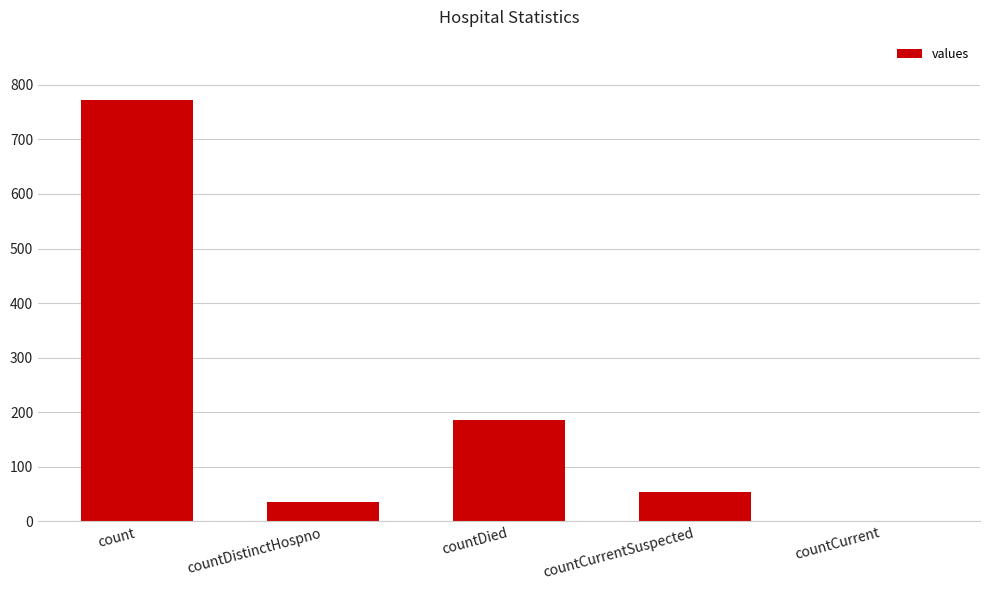

Which category has the highest value across all series?

count